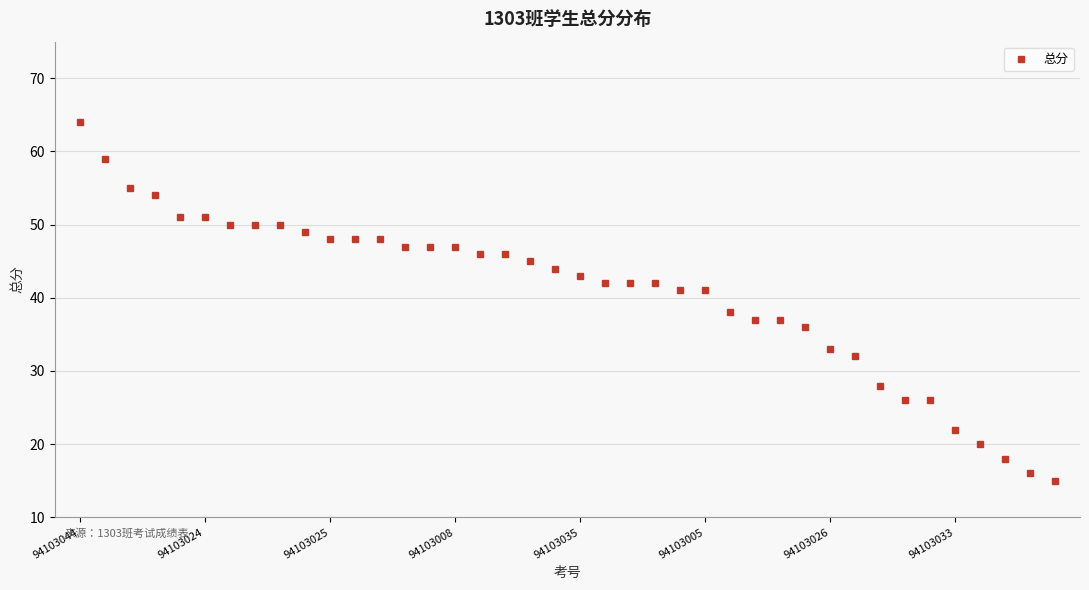

What is the value of the 2nd point from the left?

59